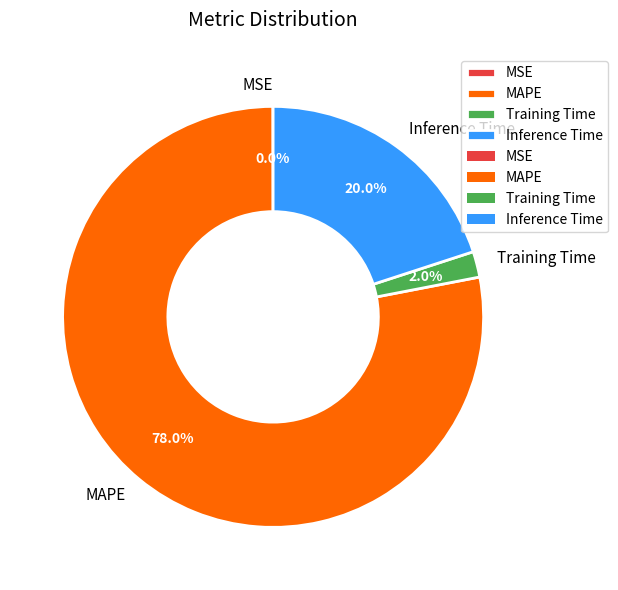

What is the largest slice in the pie chart?

MAPE